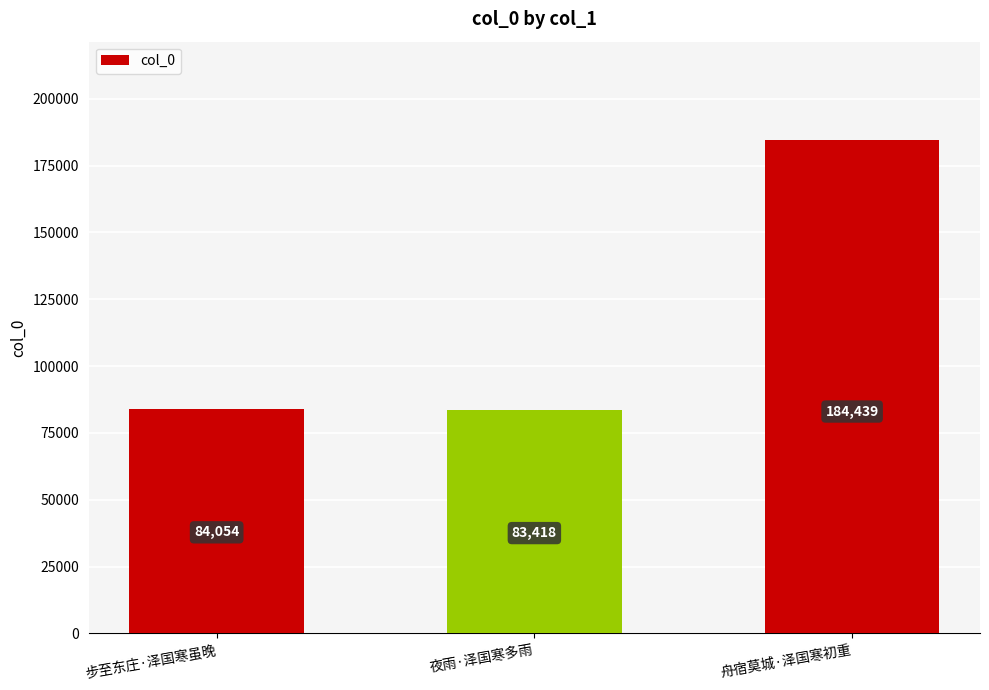

What is the ratio of the value at 步至东庄·泽国寒虽晚 to the value at 夜雨·泽国寒多雨?

1.0